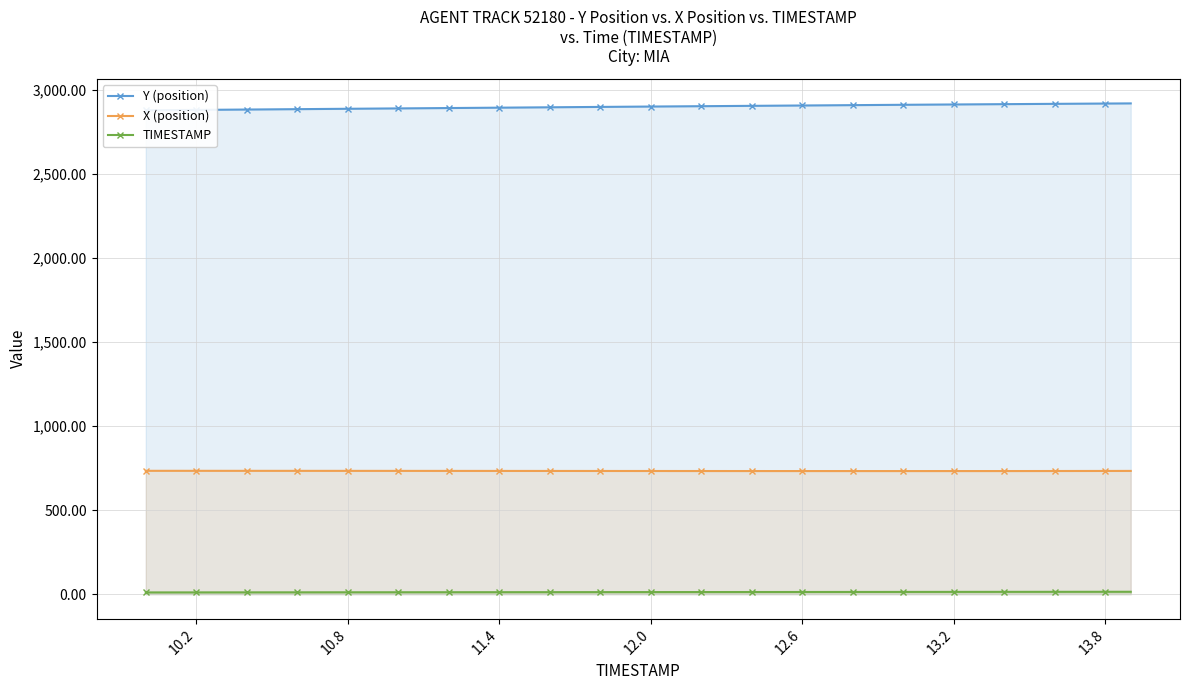

Does the chart have visible grid lines?

Yes